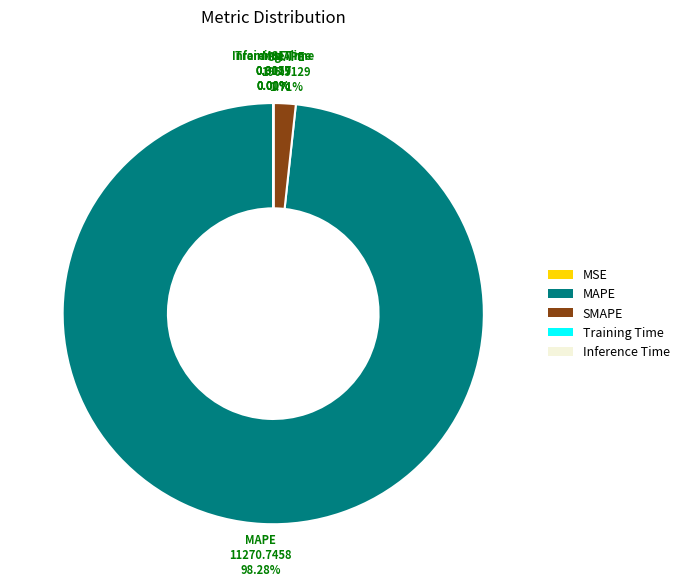

Is there a majority slice in this chart?

Yes